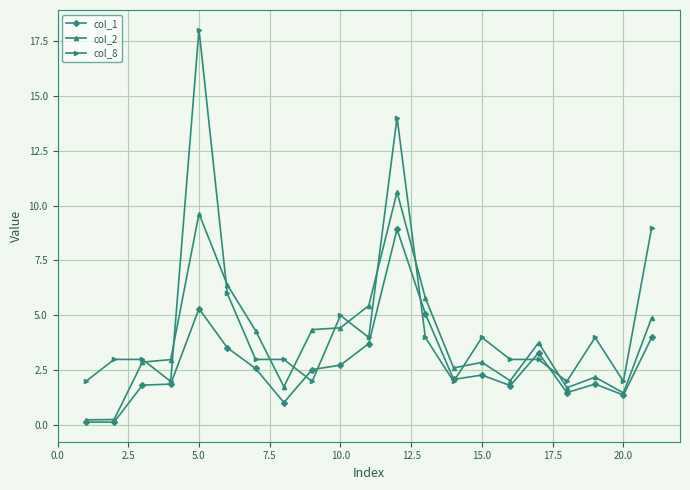

Which series has the widest spread of values?

col_8